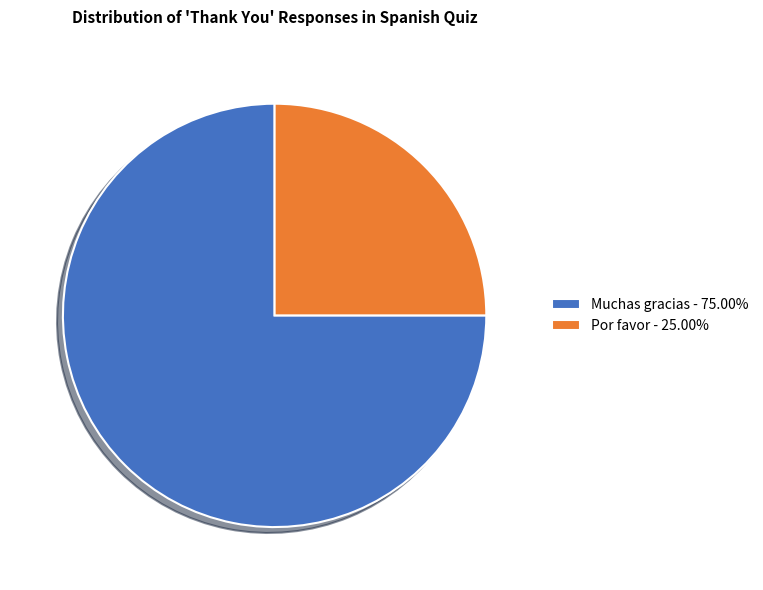

Is there a majority slice in this chart?

Yes